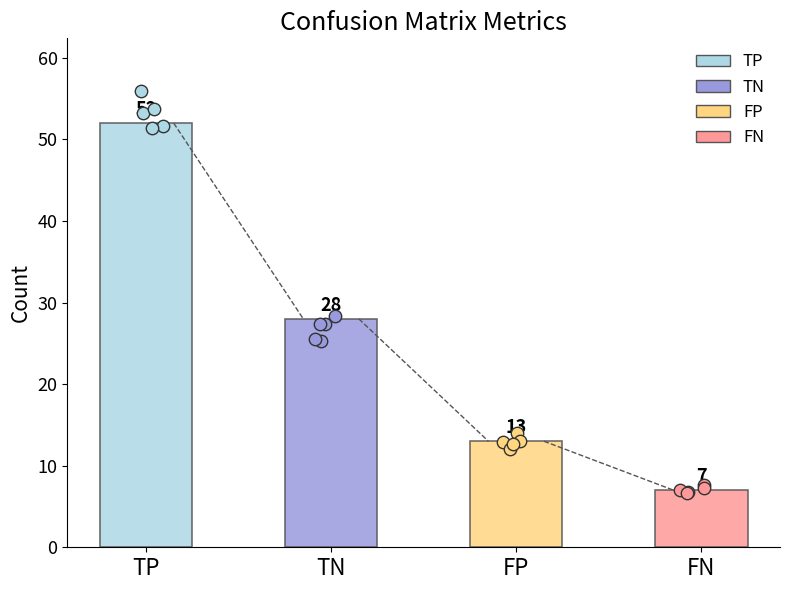

What is the ratio of the value at FN to the value at FP?

0.5